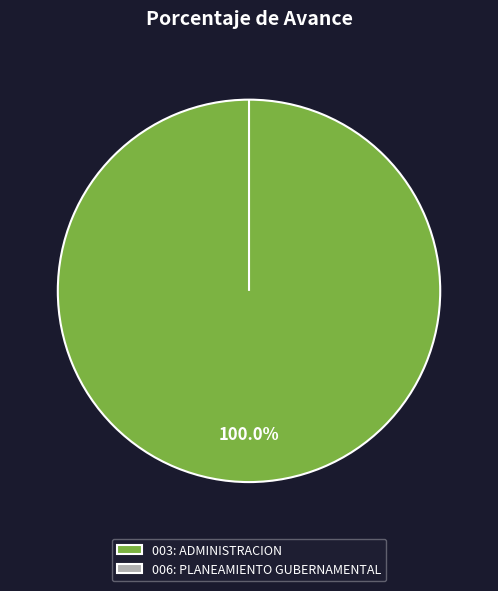

How many slices are in this pie chart?

2